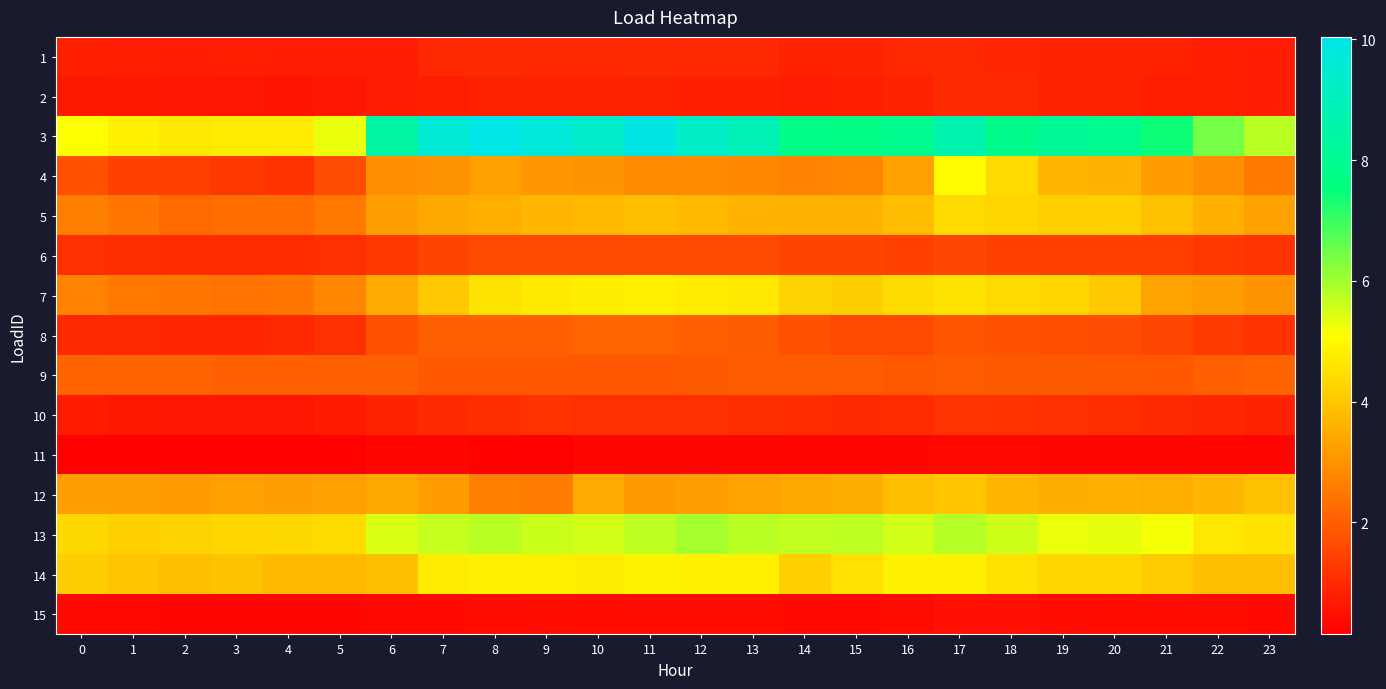

Which series has the largest range (max minus min)?

3